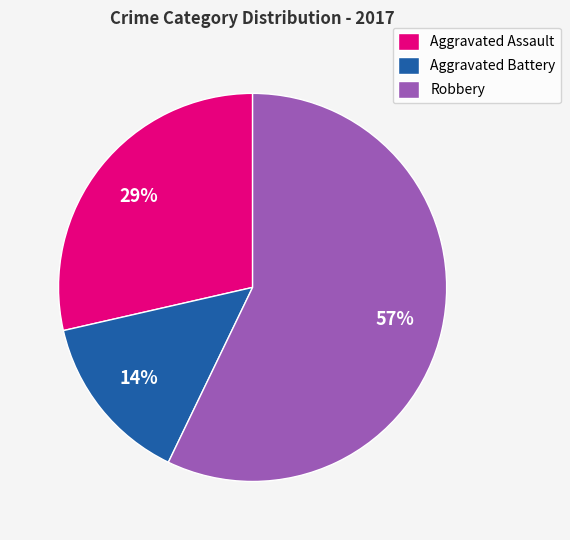

Is it true that Aggravated Assault is 16% of the pie?

False